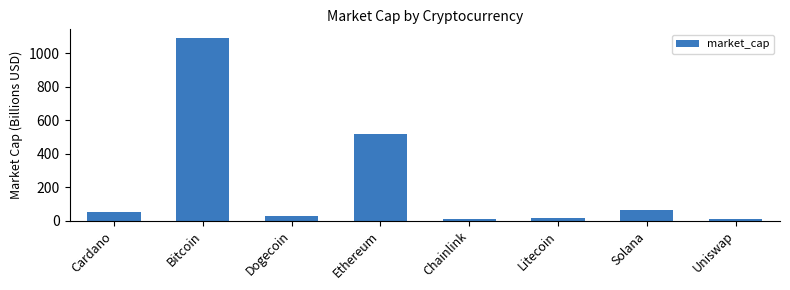

Where does the data first go above 51?

Cardano